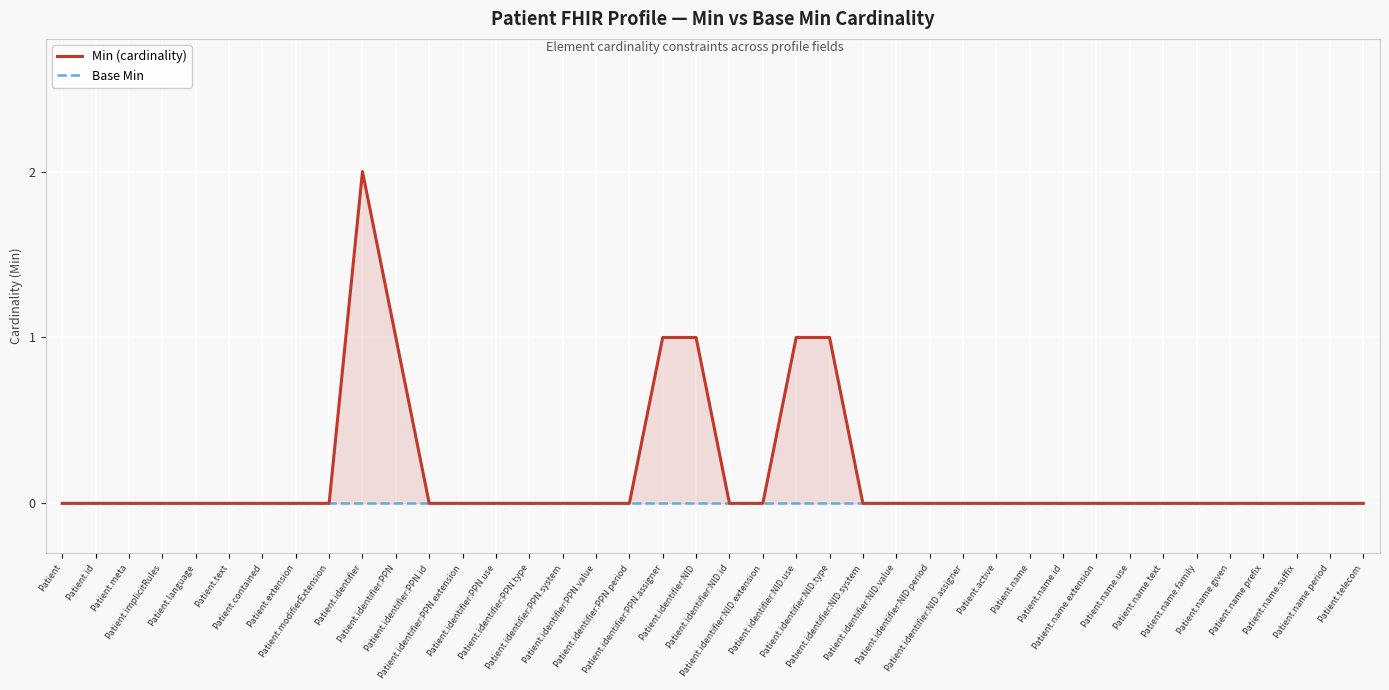

Reading left to right, list all the values displayed in this chart.

Min (cardinality): 0	0	0	0	0	0	0	0	0	2	1	0	0	0	0	0	0	0	1	1	0	0	1	1	0	0	0	0	0	0	0	0	0	0	0	0	0	0	0	0
Base Min: 0	0	0	0	0	0	0	0	0	0	0	0	0	0	0	0	0	0	0	0	0	0	0	0	0	0	0	0	0	0	0	0	0	0	0	0	0	0	0	0